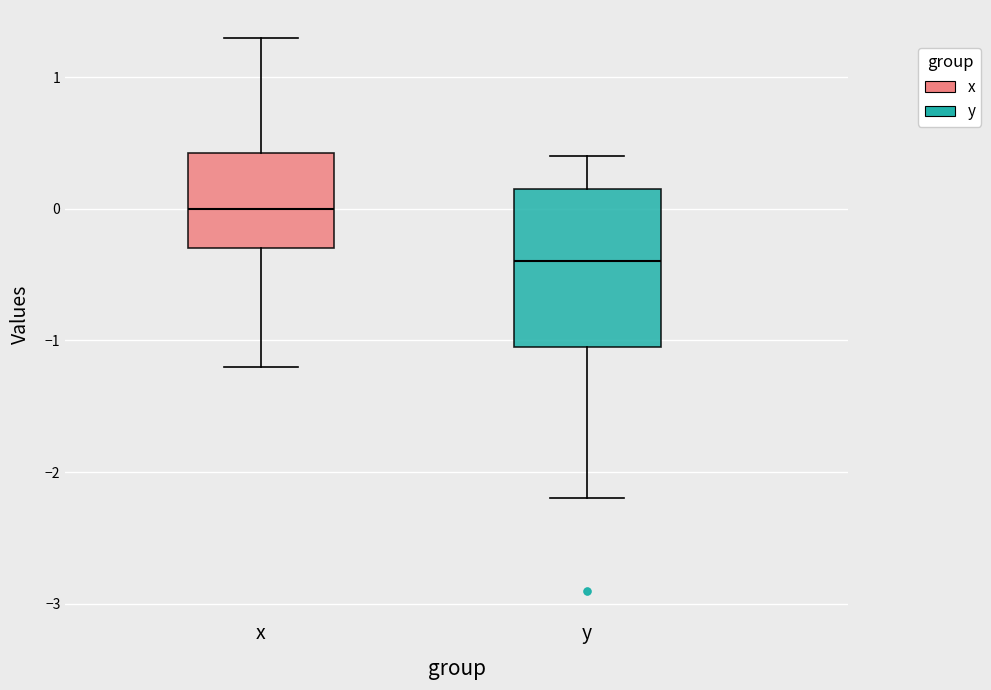

Which box has the highest median line?

x